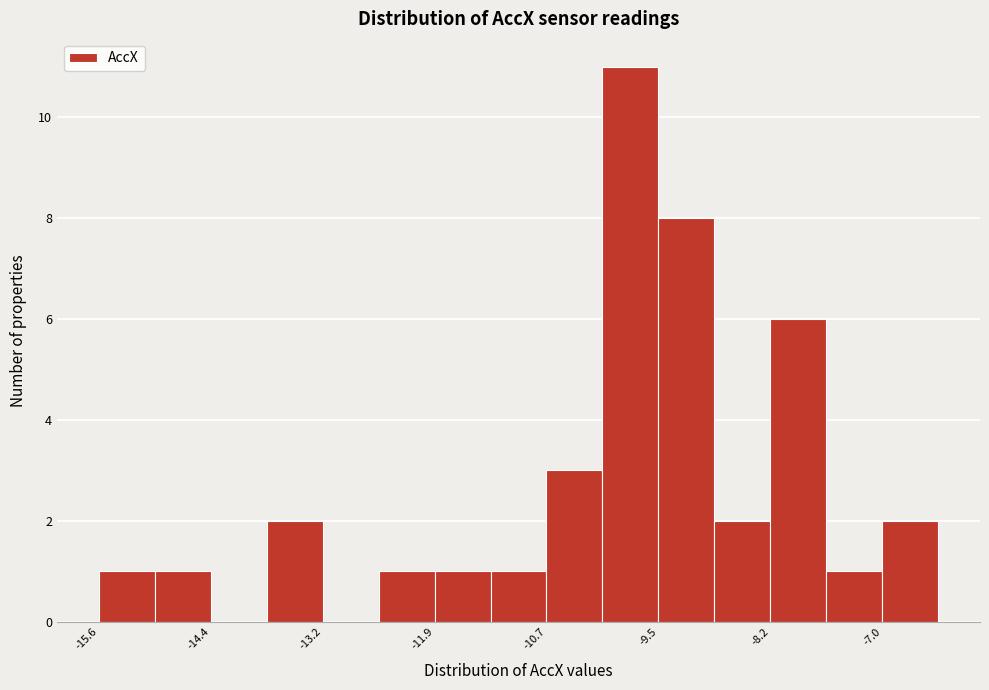

Around what value on the x-axis is the tallest bar? Give the approximate position of its centre, as read against the axis.

-9.8